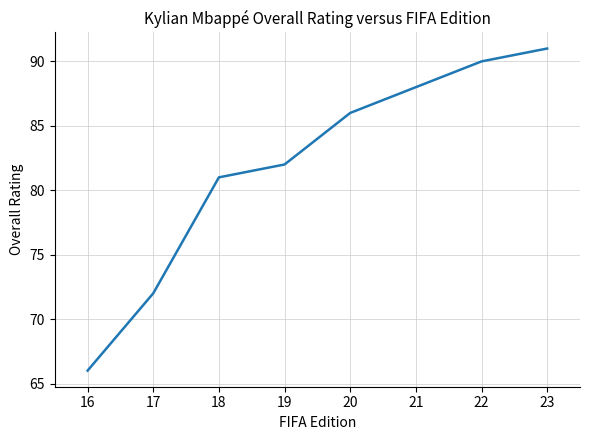

What is the change in value from 17 to 20?

+14